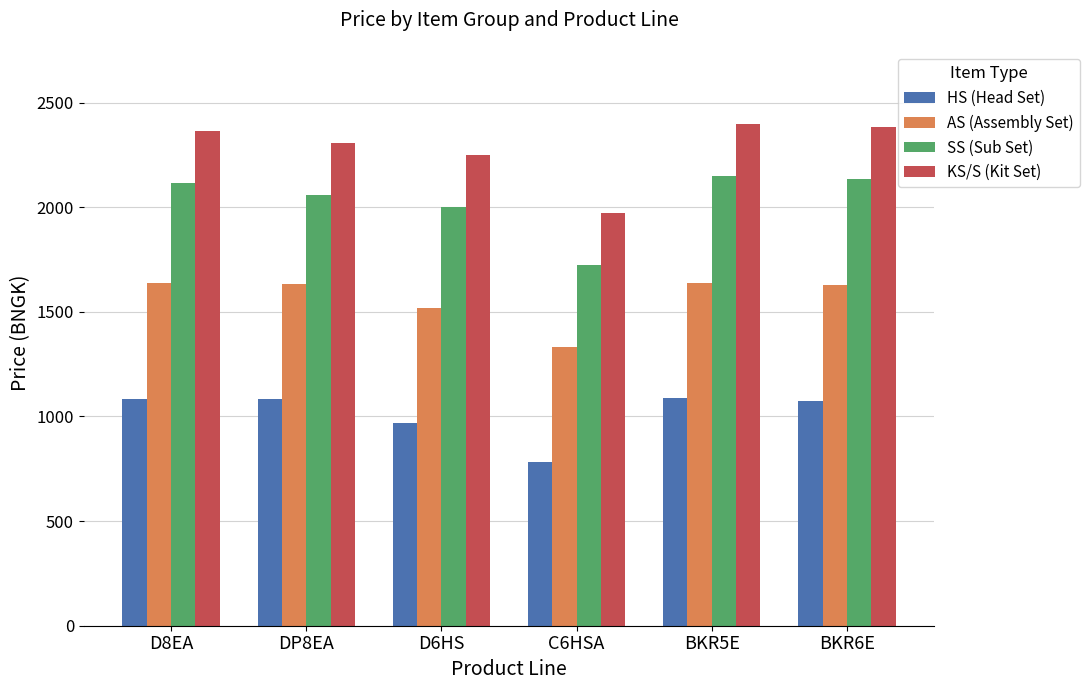

What is the spread (max minus min) of values at BKR6E?

1308